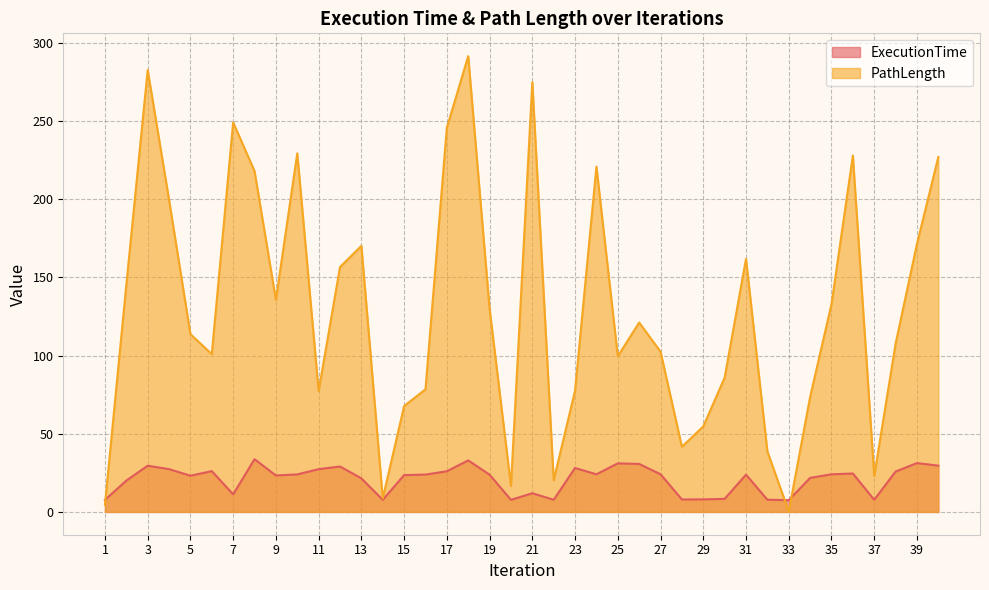

True or false: PathLength and ExecutionTime cross at least once.

True